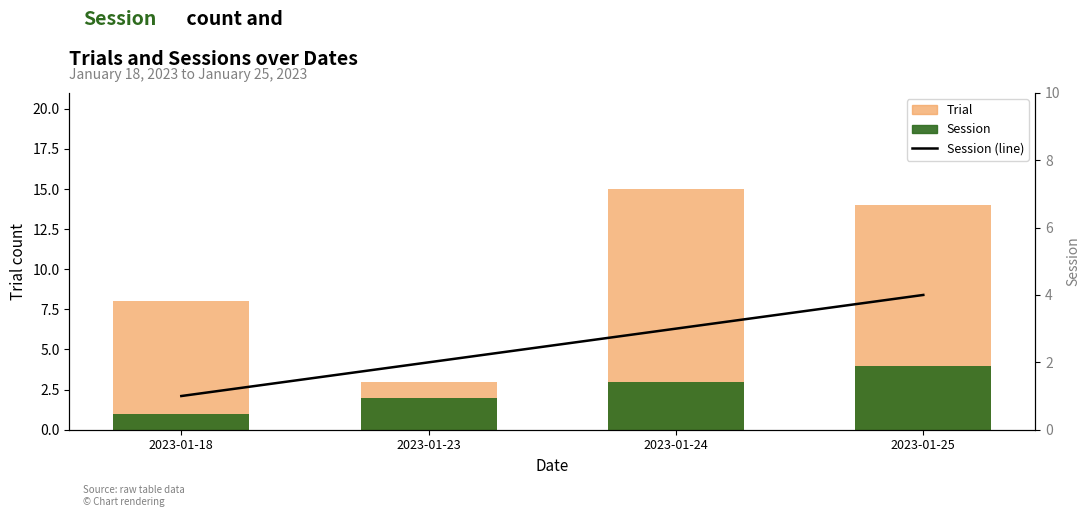

How many values in the Session series exceed 3?

1